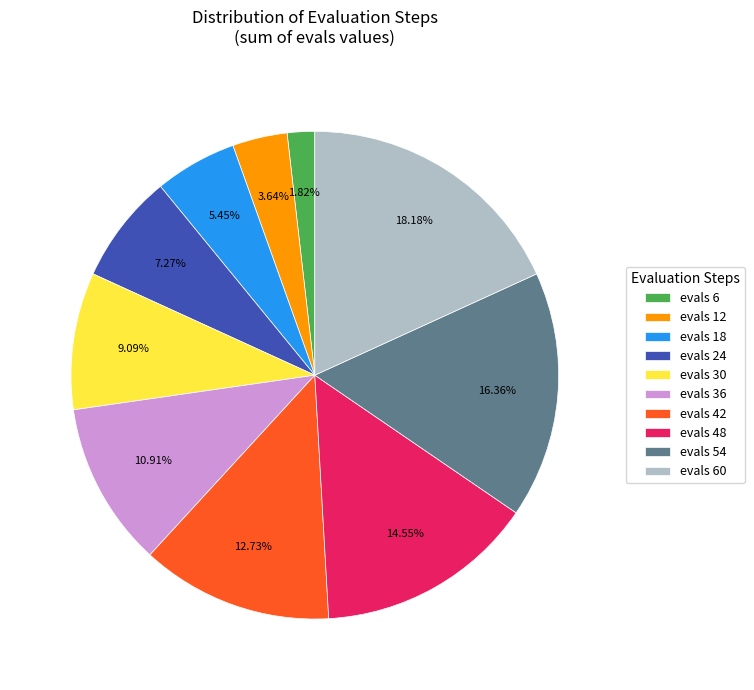

Is it true that evals 42 is 13% of the pie?

True